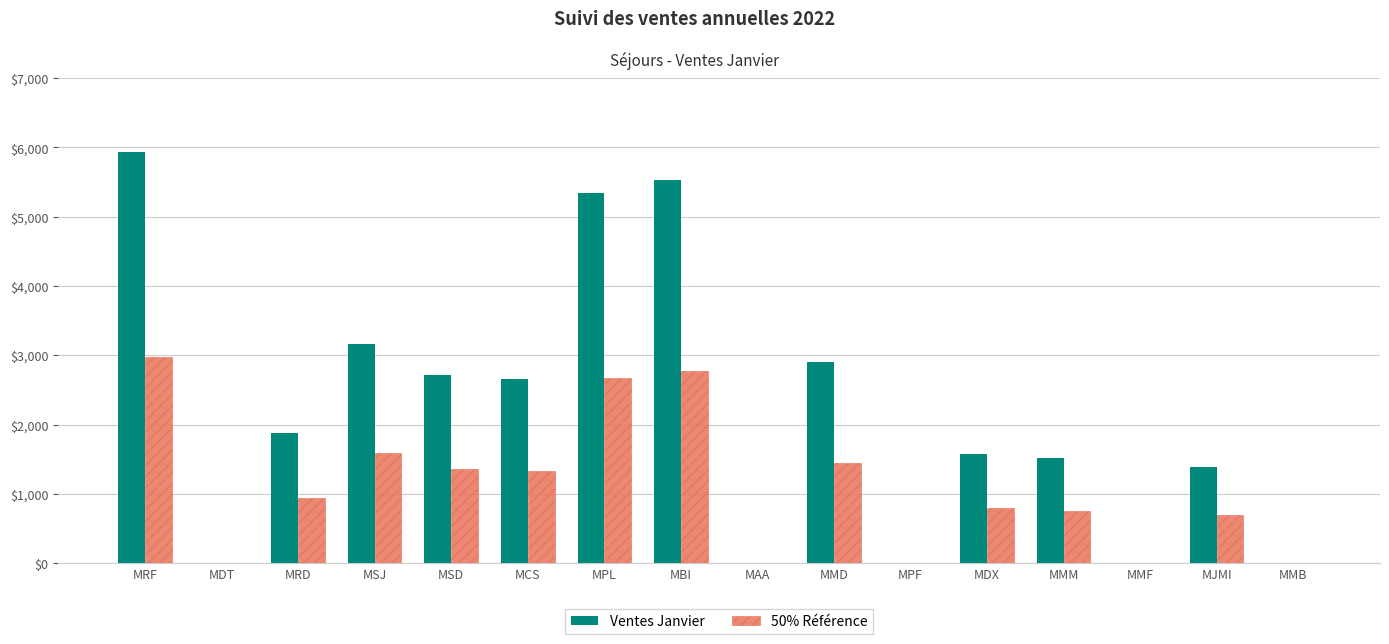

At which category is the sum across all series the highest?

MRF